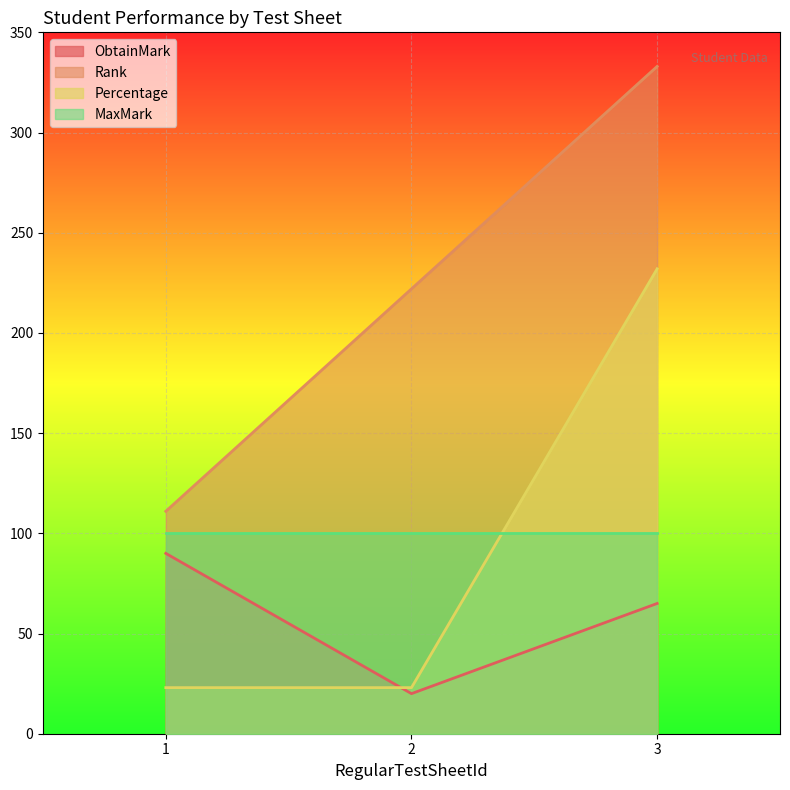

How many Percentage values are between 23 and 232?

3